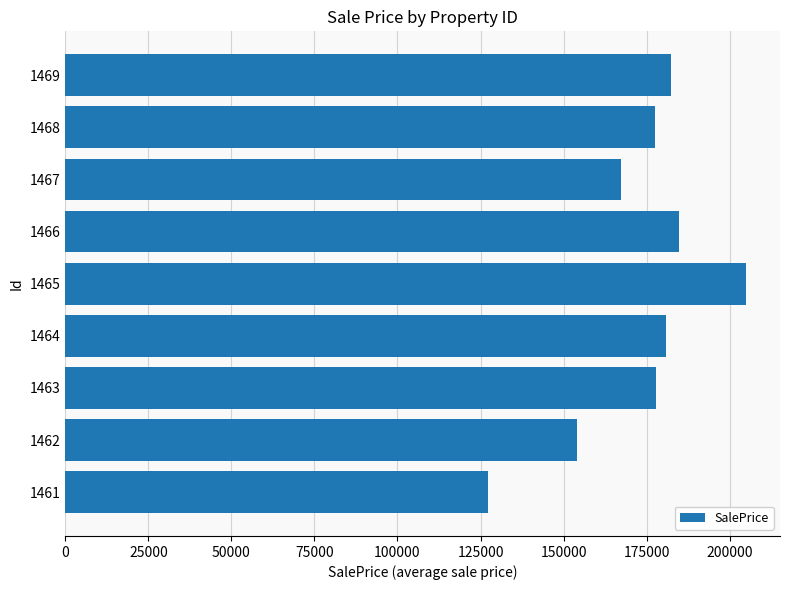

What is the sum of all values?

1557031.7